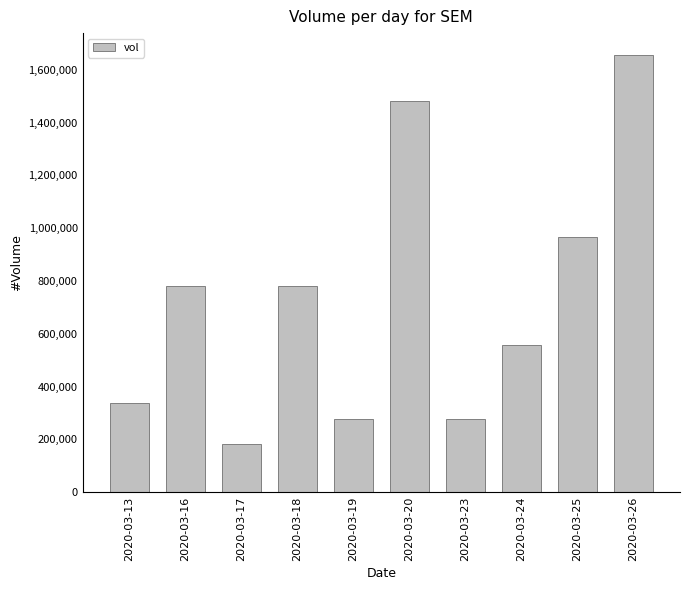

What is the sum of the values at 2020-03-19 and 2020-03-26?

1933500